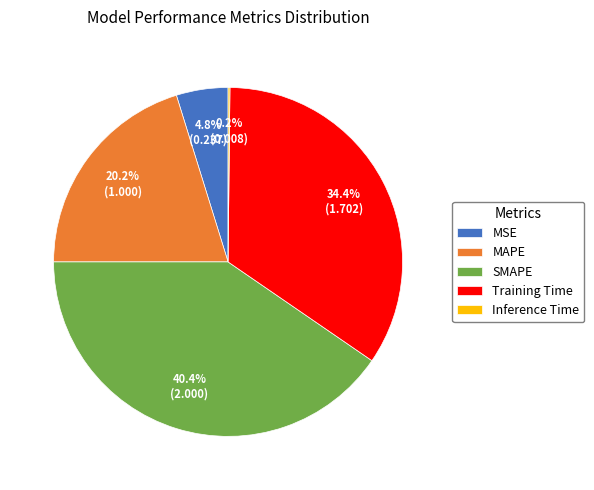

Which has a higher value, Training Time or SMAPE?

SMAPE